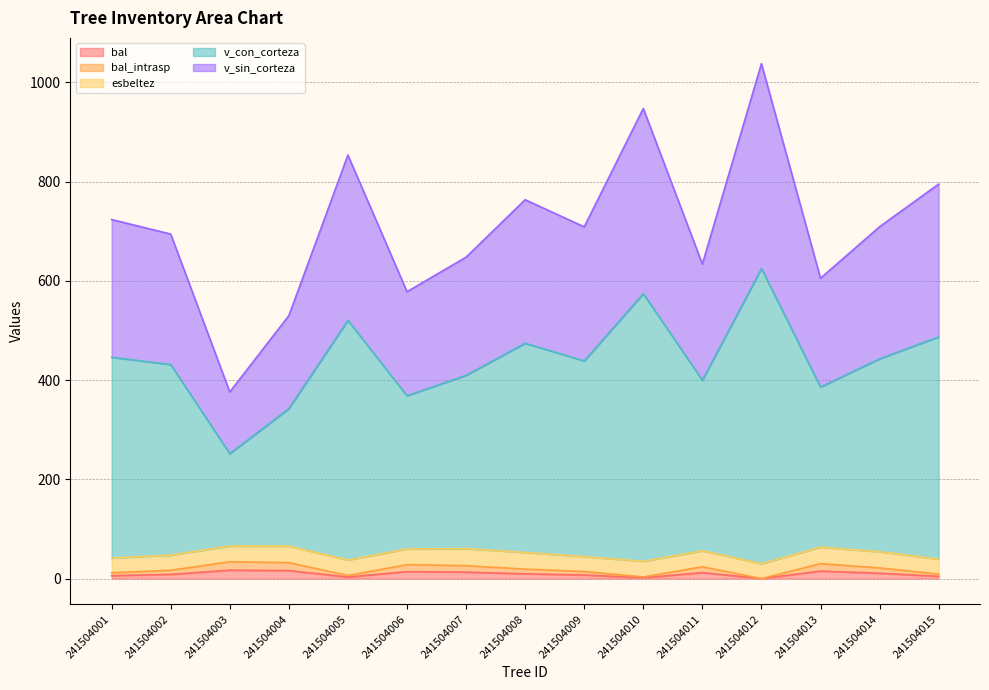

True or false: v_sin_corteza and bal_intrasp cross at least once.

False